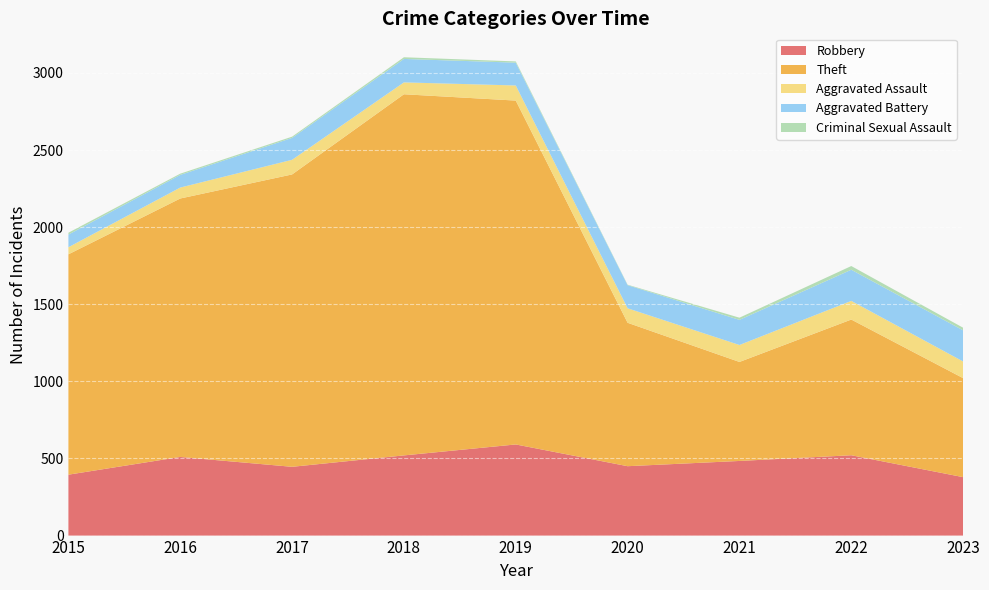

Reading right to left, extract all data points from this chart.

Robbery: 2023=379	2022=521	2021=484	2020=450	2019=591	2018=520	2017=446	2016=510	2015=395
Theft: 2023=642	2022=880	2021=642	2020=930	2019=2230	2018=2342	2017=1896	2016=1676	2015=1429
Aggravated Assault: 2023=108	2022=121	2021=110	2020=94	2019=98	2018=77	2017=95	2016=71	2015=46
Aggravated Battery: 2023=202	2022=202	2021=163	2020=150	2019=148	2018=152	2017=142	2016=82	2015=82
Criminal Sexual Assault: 2023=17	2022=24	2021=14	2020=3	2019=8	2018=11	2017=8	2016=8	2015=12